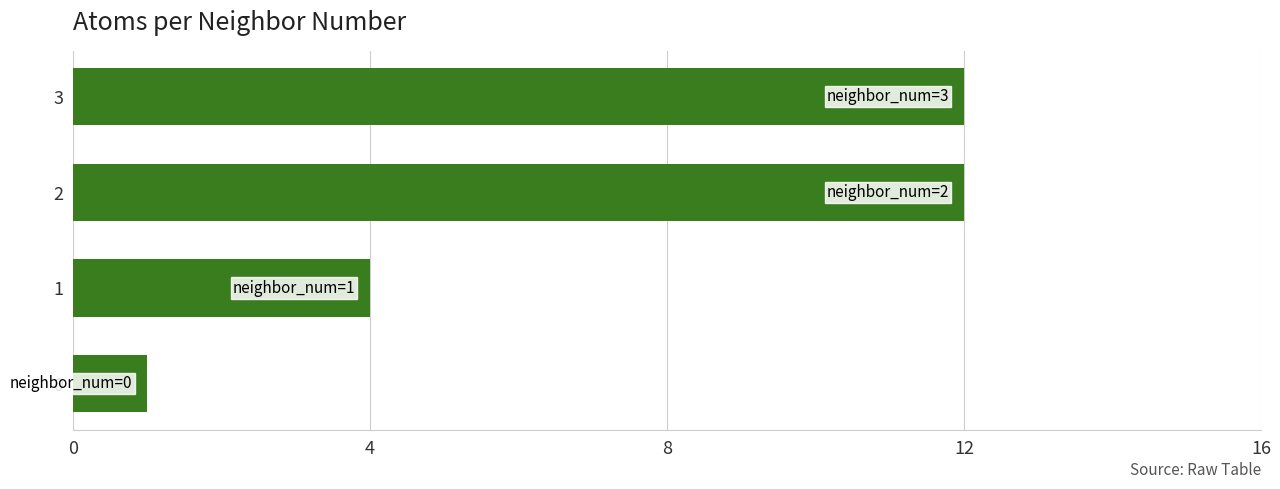

Count the number of categories in the chart.

4